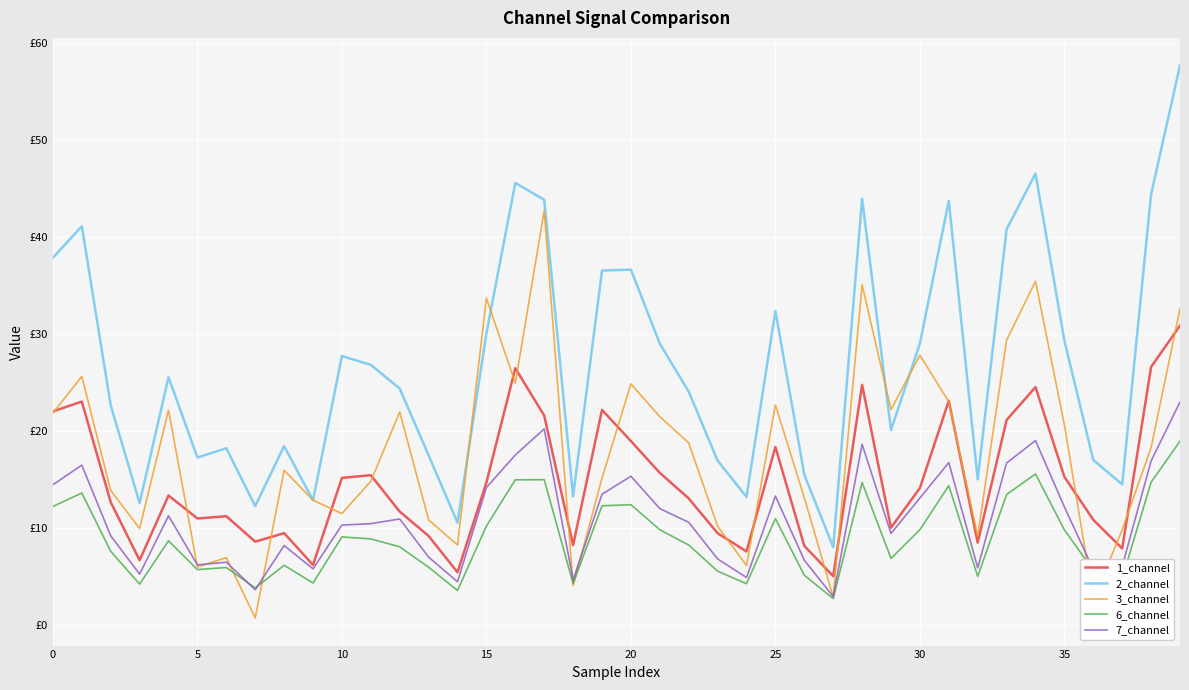

What is the label of the 20th point from the right?

20